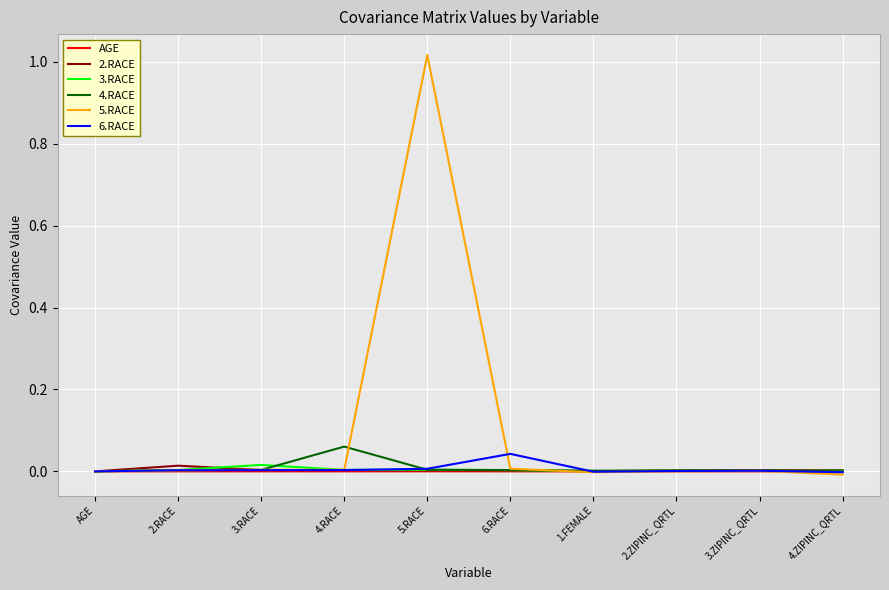

Which series has the widest spread of values?

5.RACE